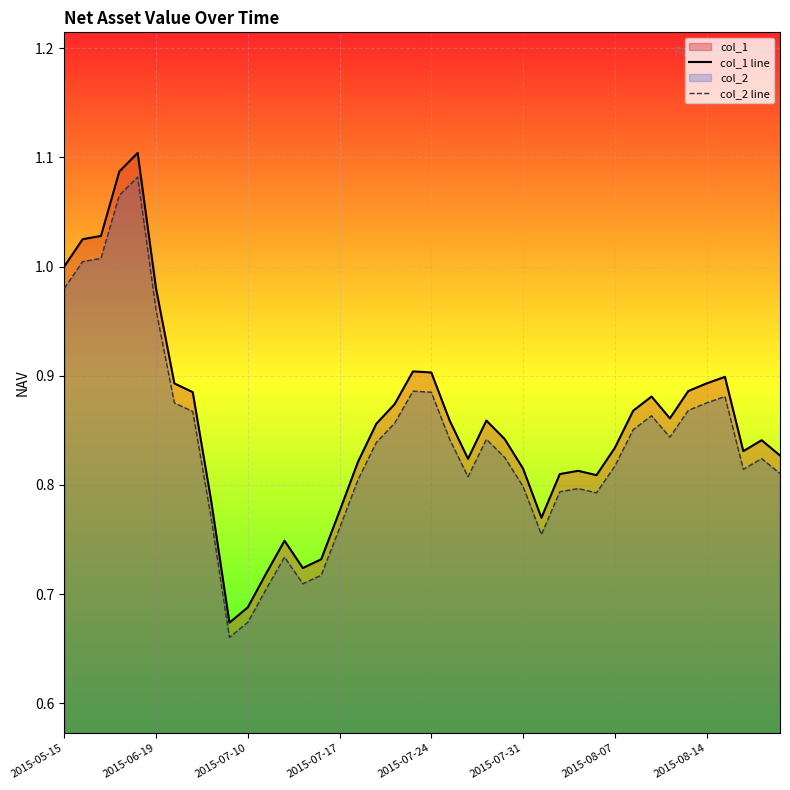

Is the value of col_2 line at 2015-07-24 greater than the value of col_1 line at 2015-07-24?

No